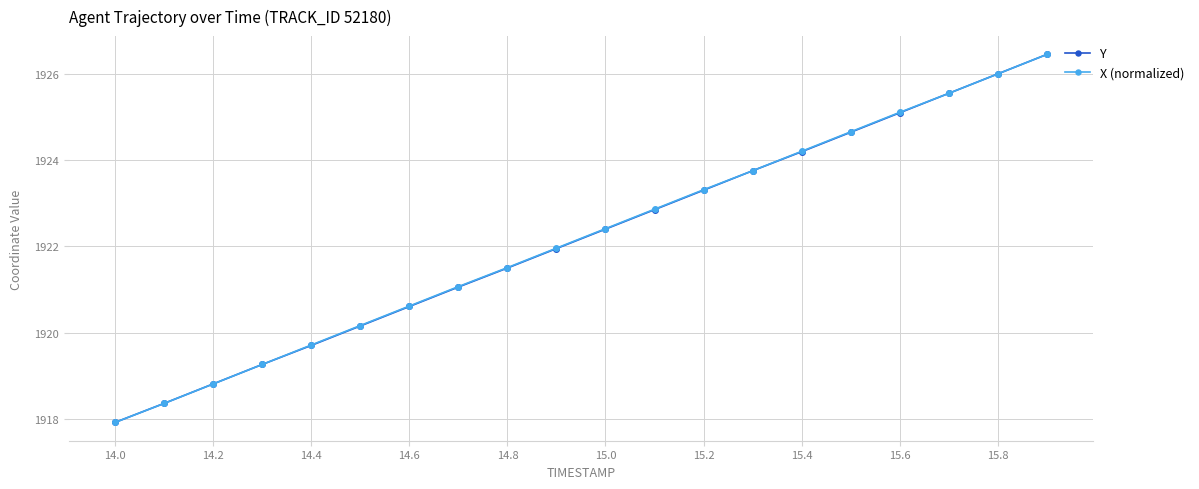

True or false: Y has more than 0 points higher than both neighbors.

False